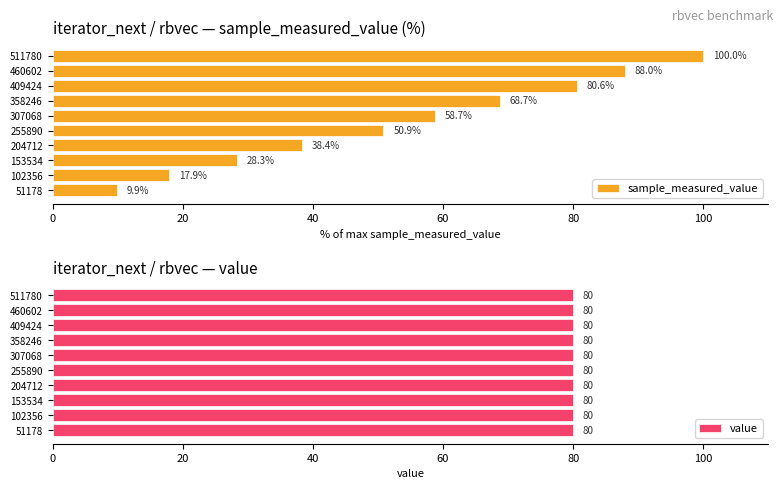

How many data points in sample_measured_value are less than 58?

5